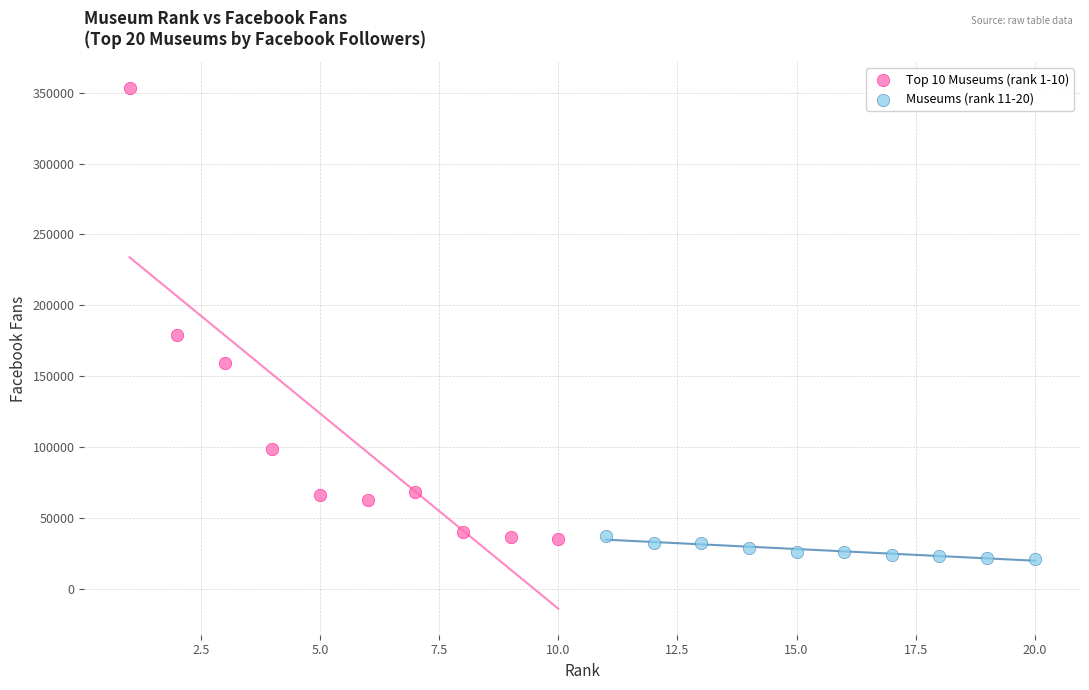

Which series contains the highest Y value?

Top 10 Museums (rank 1-10)